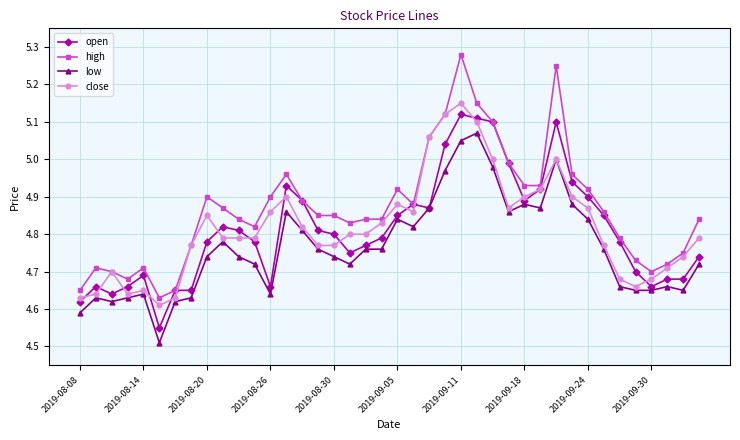

True or false: close has more than 0 points higher than both neighbors.

True